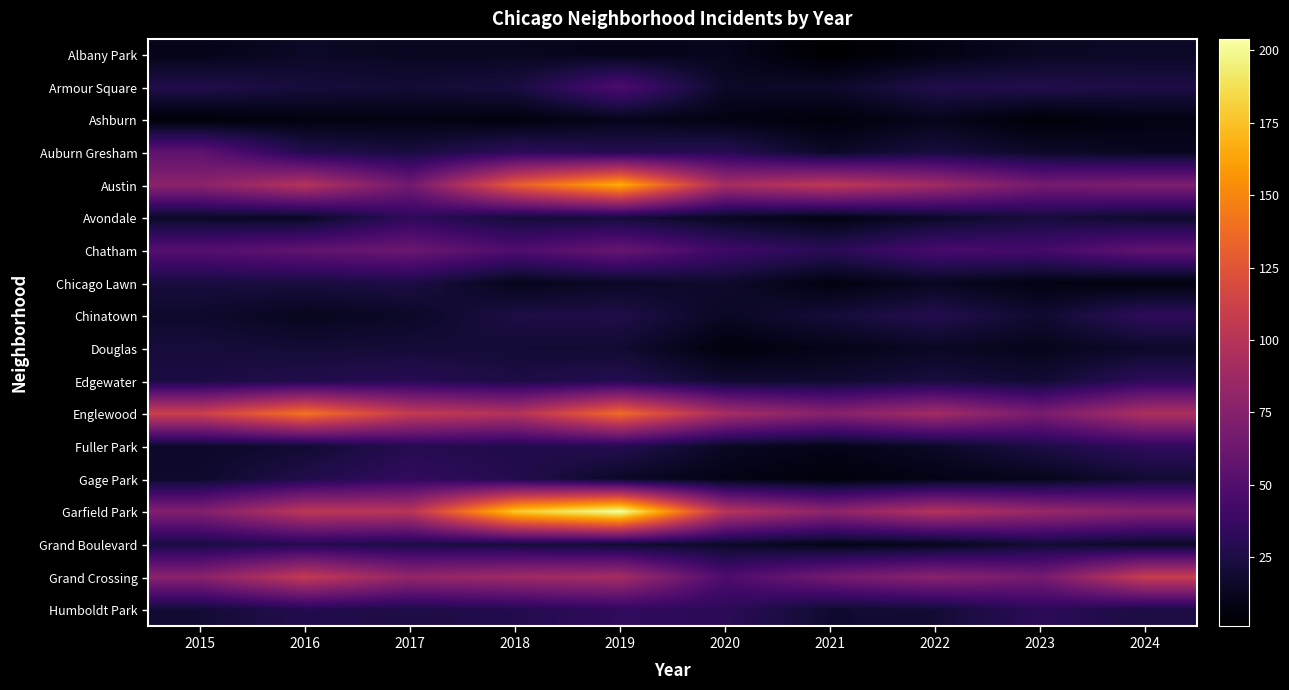

Rank the series at 2015 from highest to lowest value.

Englewood, Austin, Grand Crossing, Garfield Park, Auburn Gresham, Chatham, Armour Square, Edgewater, Grand Boulevard, Chicago Lawn, Douglas, Humboldt Park, Chinatown, Gage Park, Fuller Park, Avondale, Albany Park, Ashburn